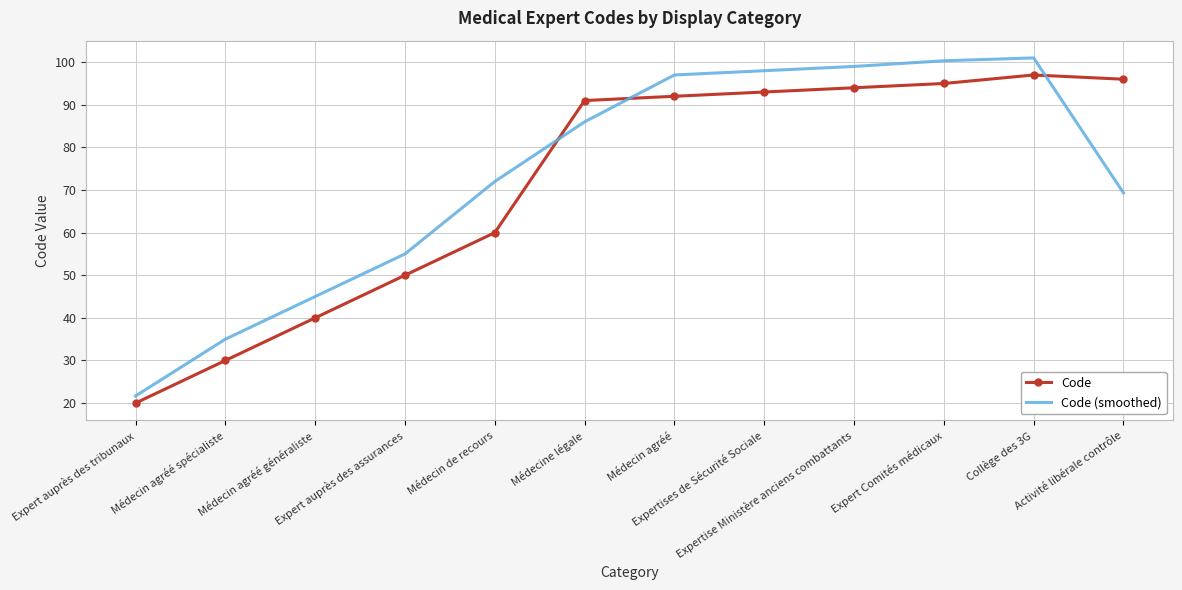

What is the minimum value for Code?

20.0